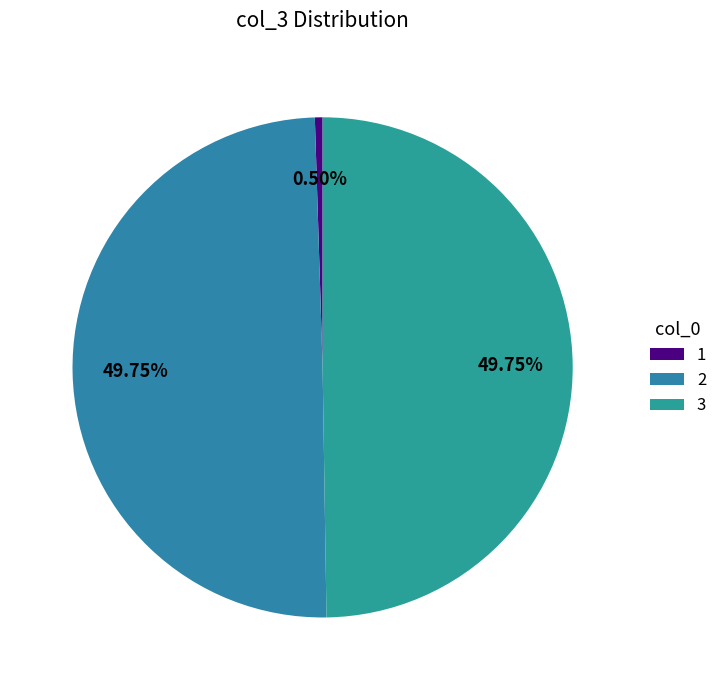

Count the number of slices in the pie.

3